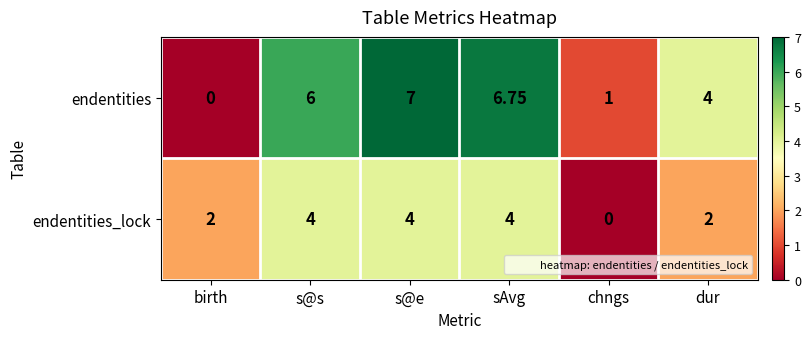

Where is endentities nearest to the value 3?

dur